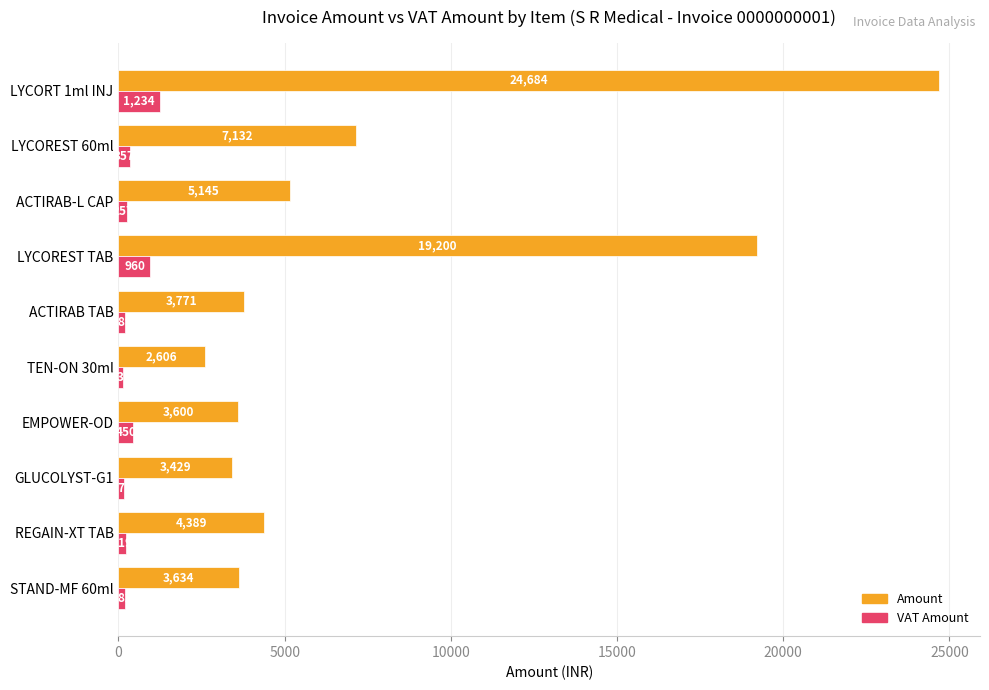

Is it true that Amount equals 3270.9 at LYCOREST 60ml?

False